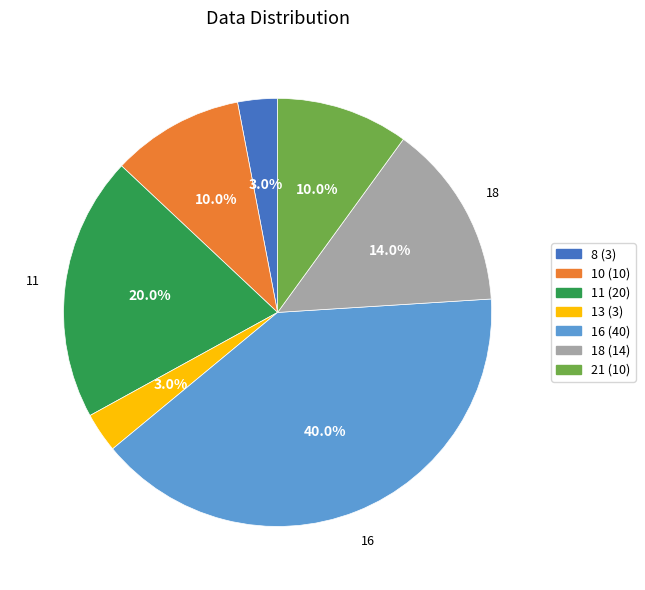

To the nearest percent, what portion does 16 represent?

40%